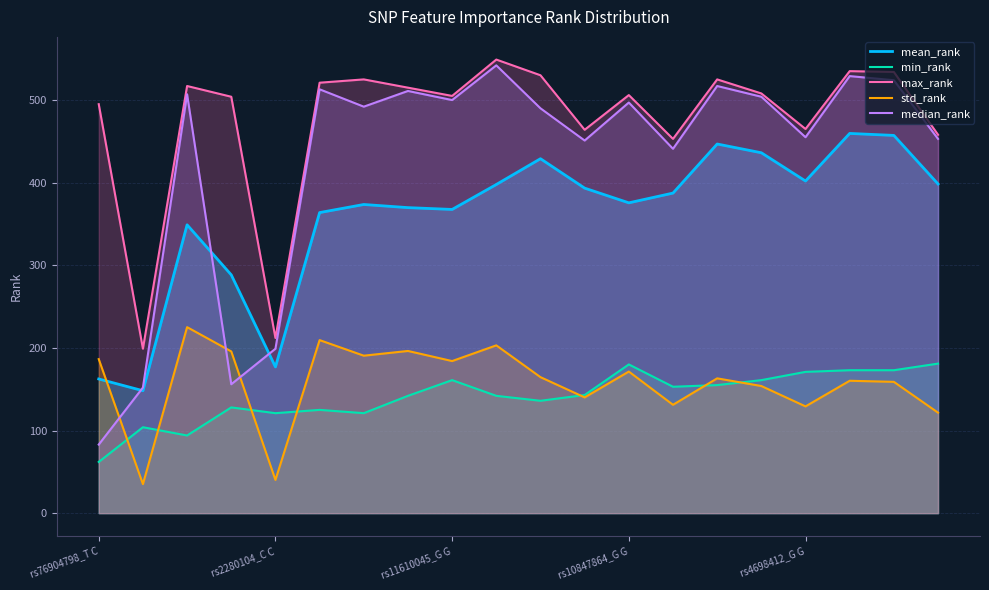

How many values in the max_rank series exceed 508?

9